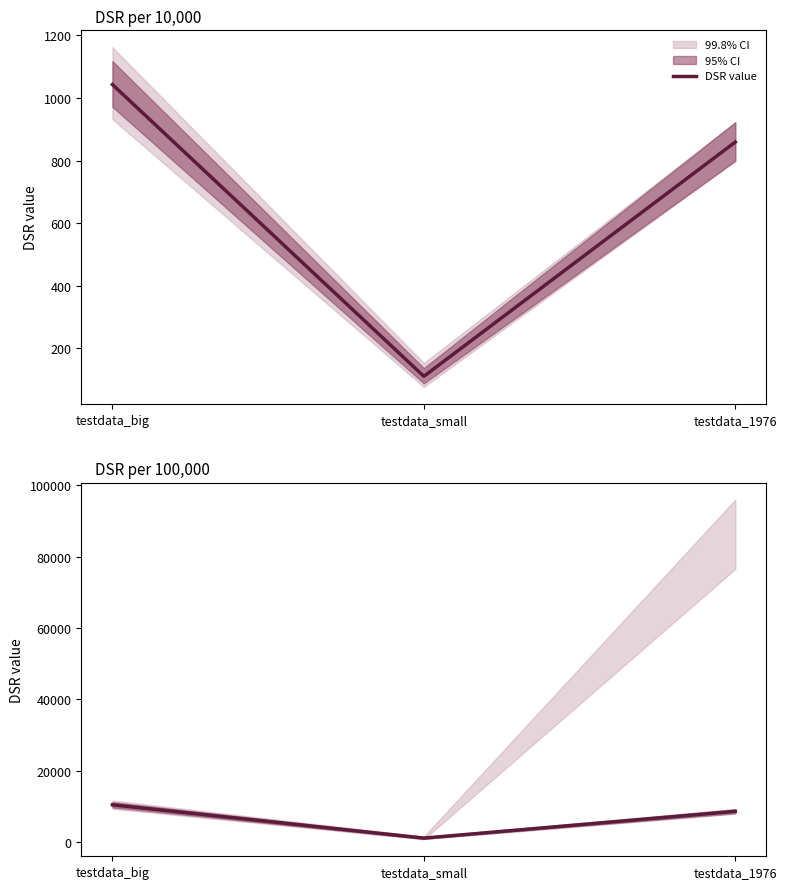

What is the minimum value shown in the chart?

1103.2